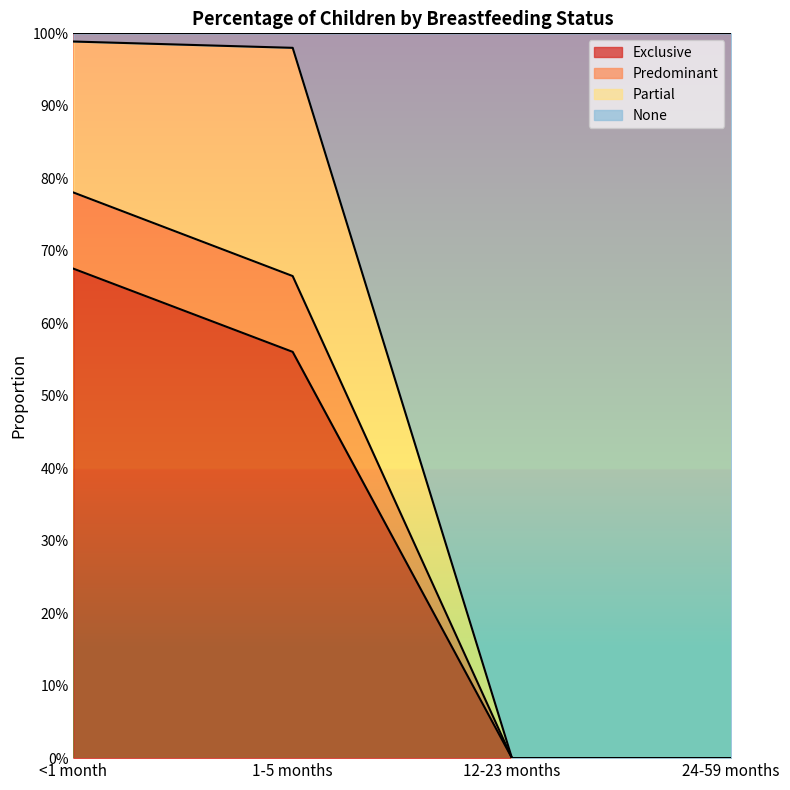

True or false: Predominant and Exclusive intersect in this chart.

False